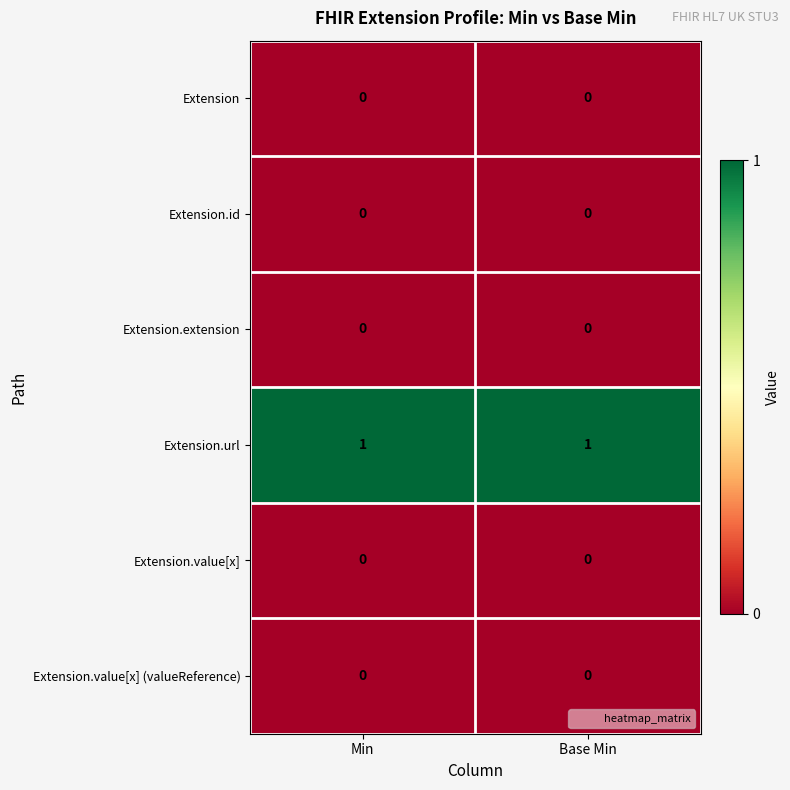

Which series has the largest total across all categories?

Extension.url